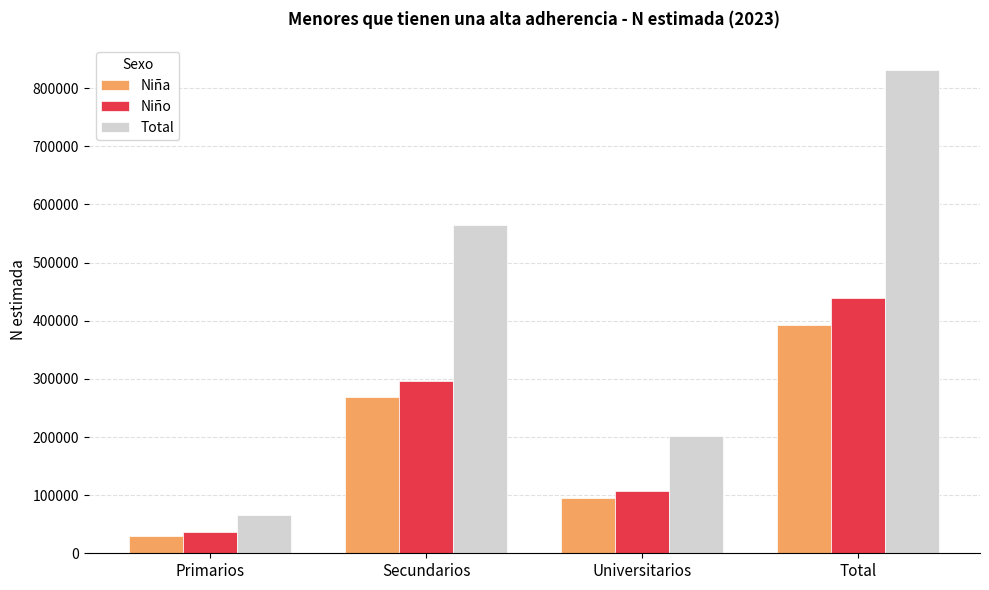

Which series has the largest total across all categories?

Total